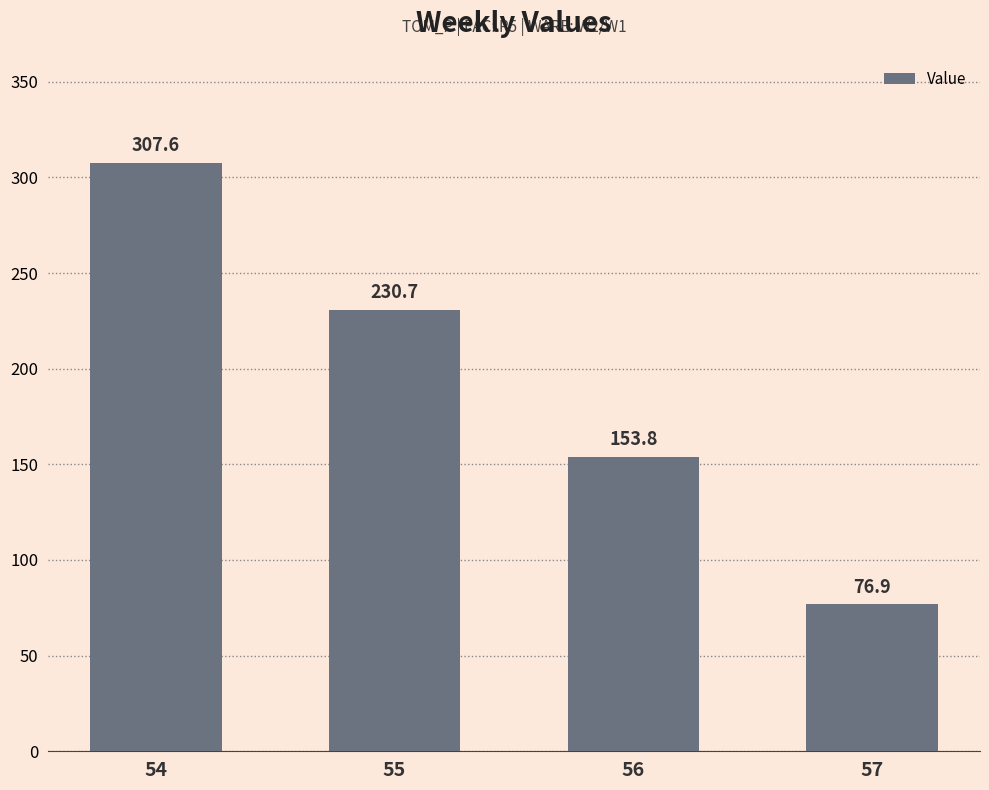

What is the change in value from 54 to 57?

-230.7